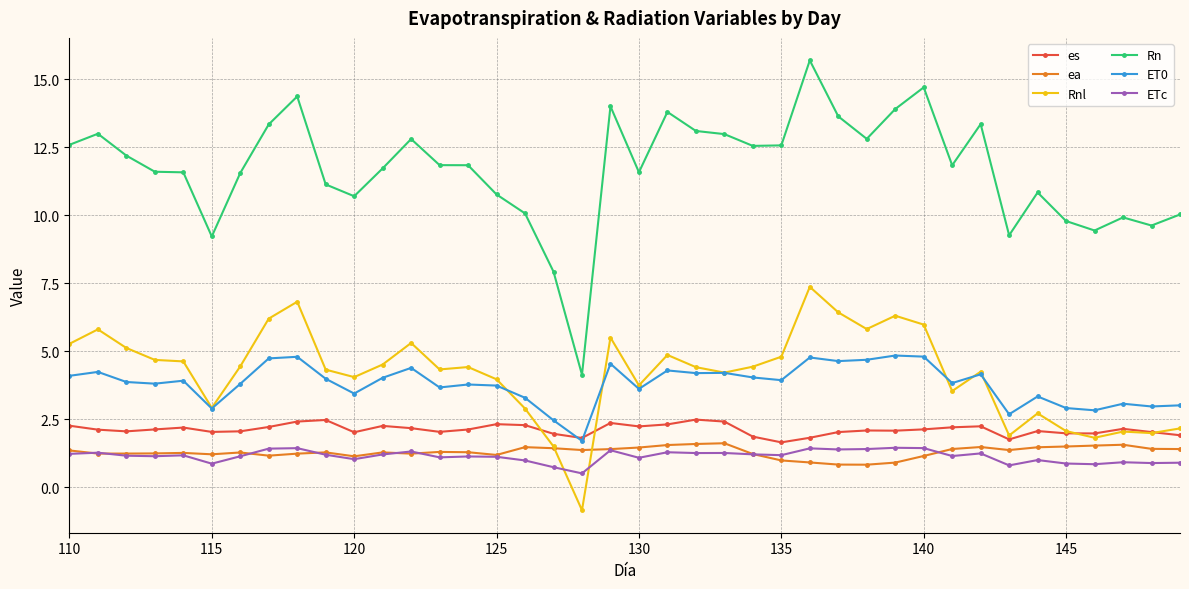

True or false: Rn and ETc intersect in this chart.

False